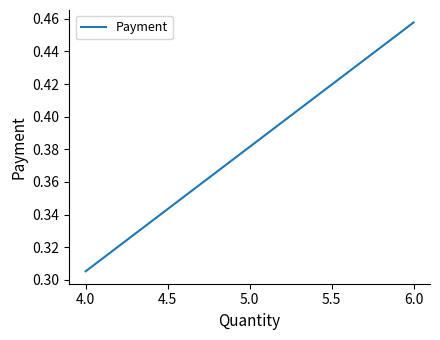

Is it true that the value at 4.0 is 0.4?

False